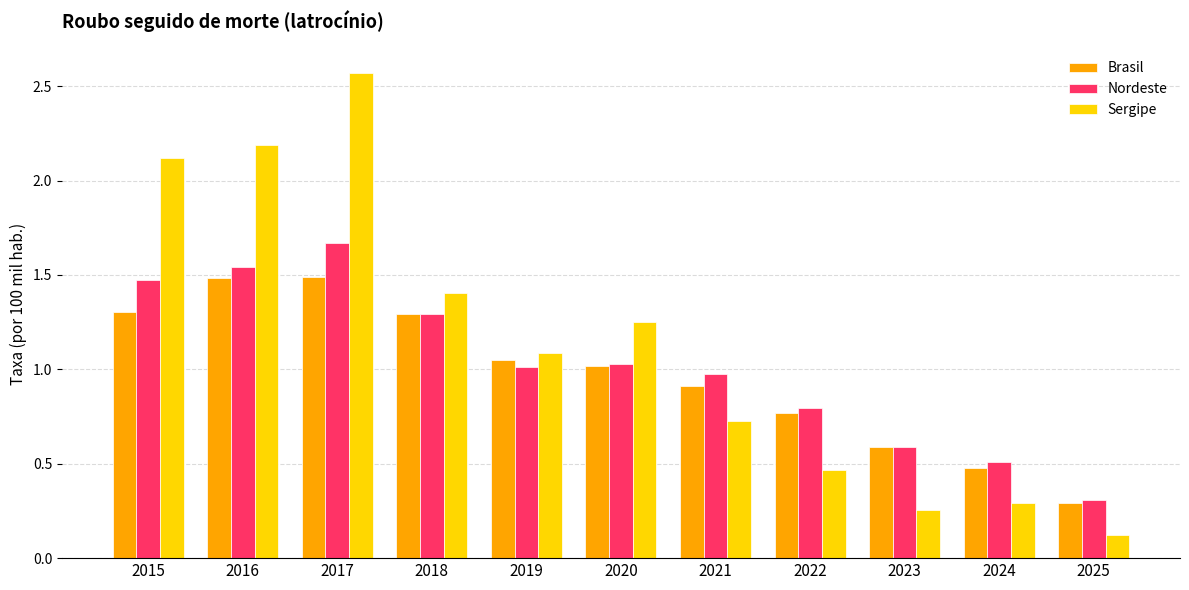

At which category does the chart reach its minimum across all series?

2025